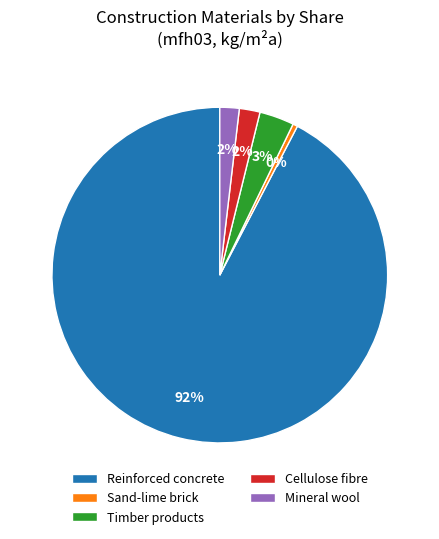

How many segments does this pie chart have?

5